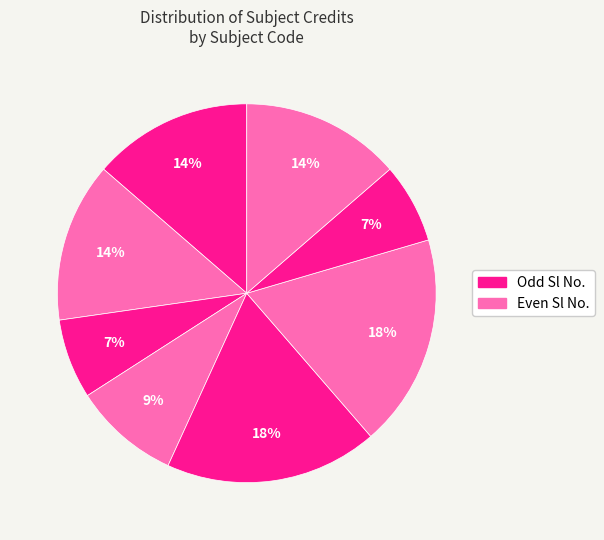

How many segments does this pie chart have?

8